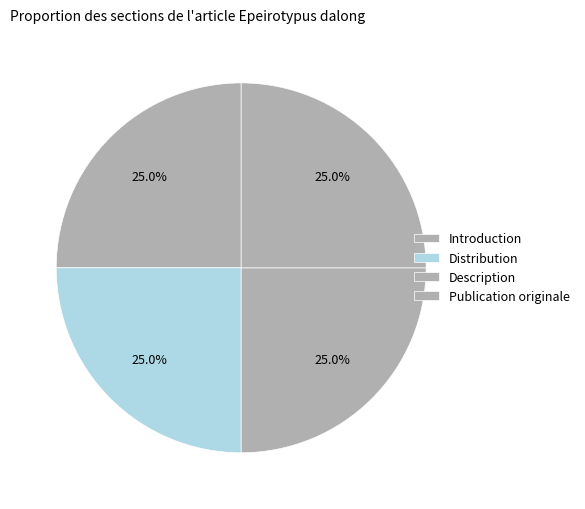

To the nearest percent, what percentage of the pie is Description?

25%